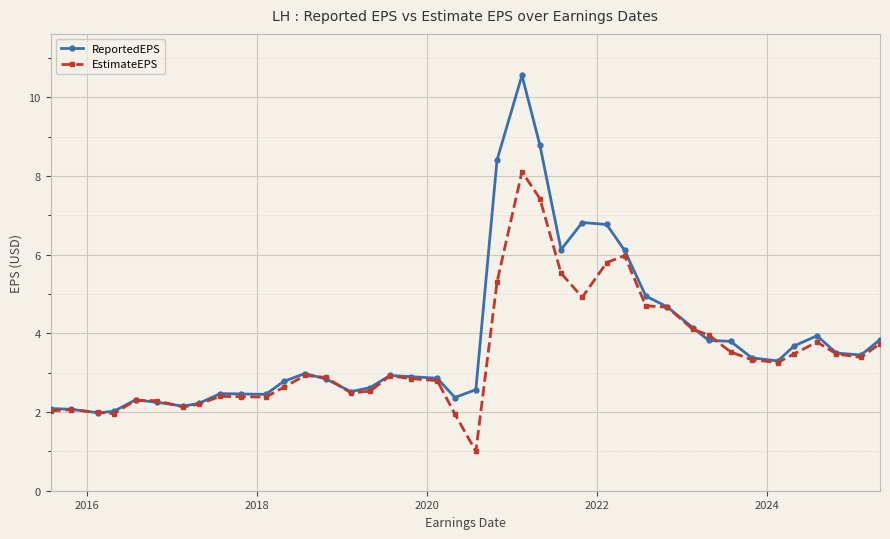

Is this an area chart (filled region under the line)?

No